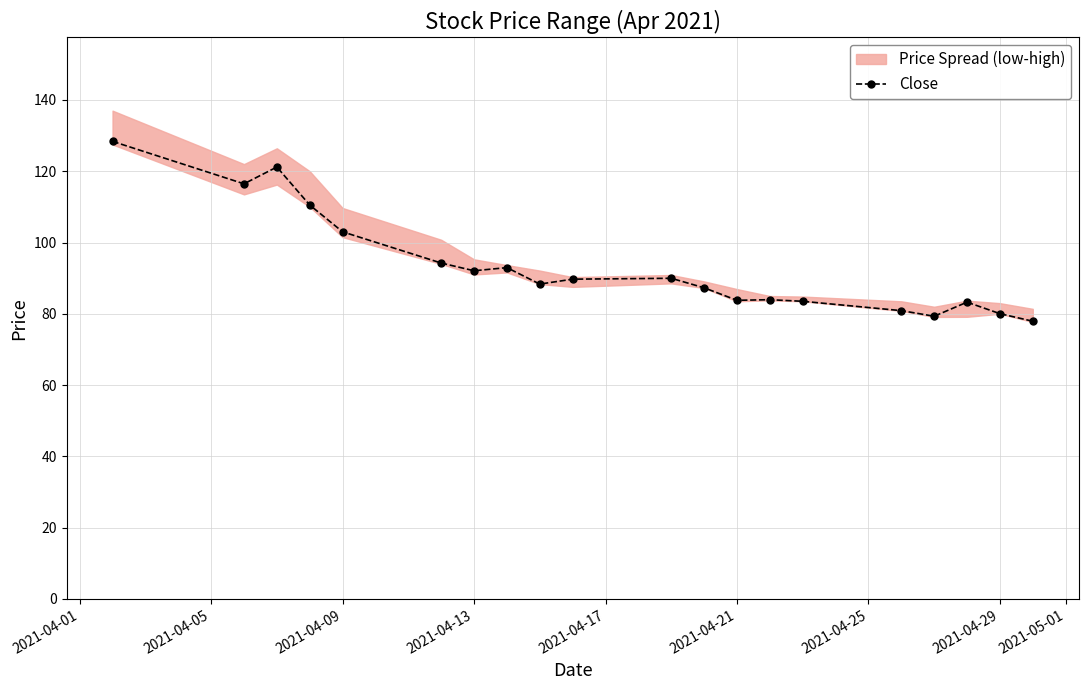

How many points are lower than both their immediate neighbors (excluding endpoints)?

5